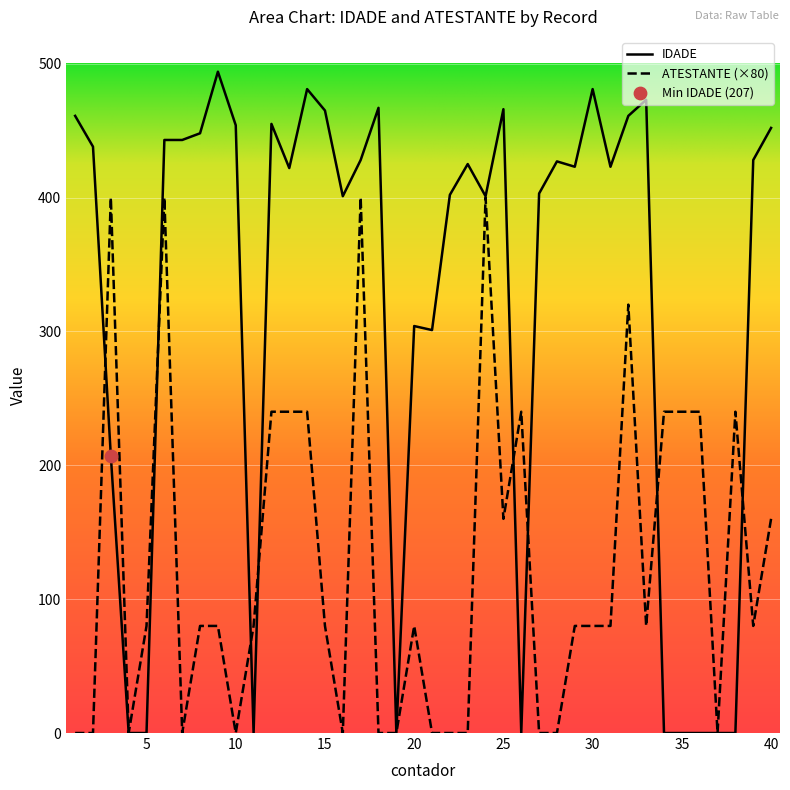

At how many categories does at least one series exceed 477?

3